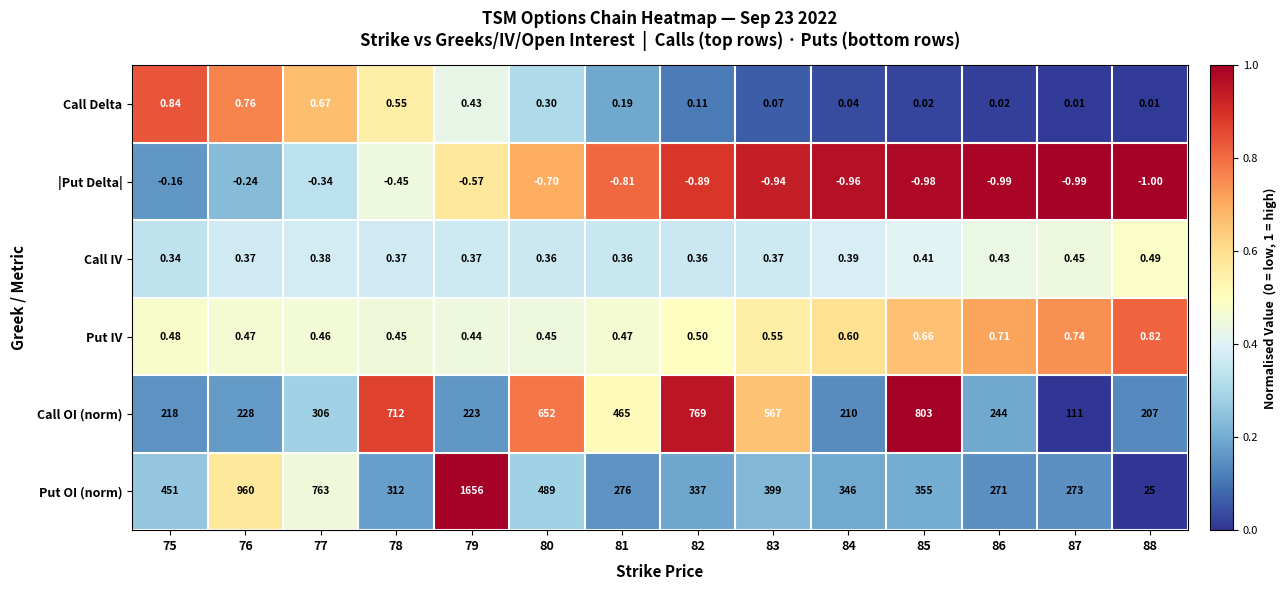

At 78, list the series in order from largest to smallest.

Call OI (norm), Put OI (norm), Call Delta, Put IV, Call IV, |Put Delta|